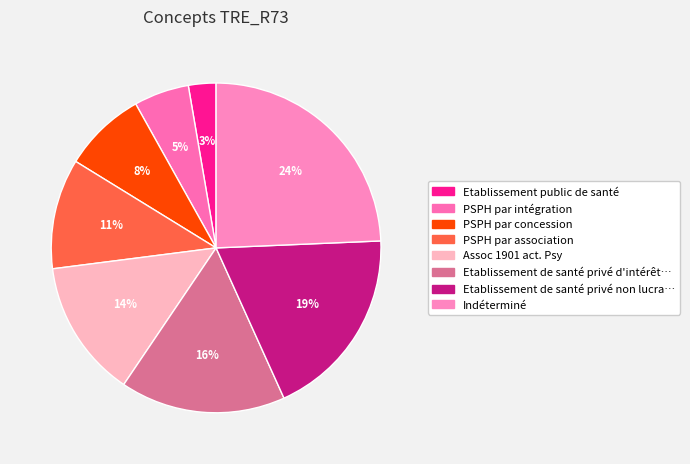

Count the number of slices in the pie.

8